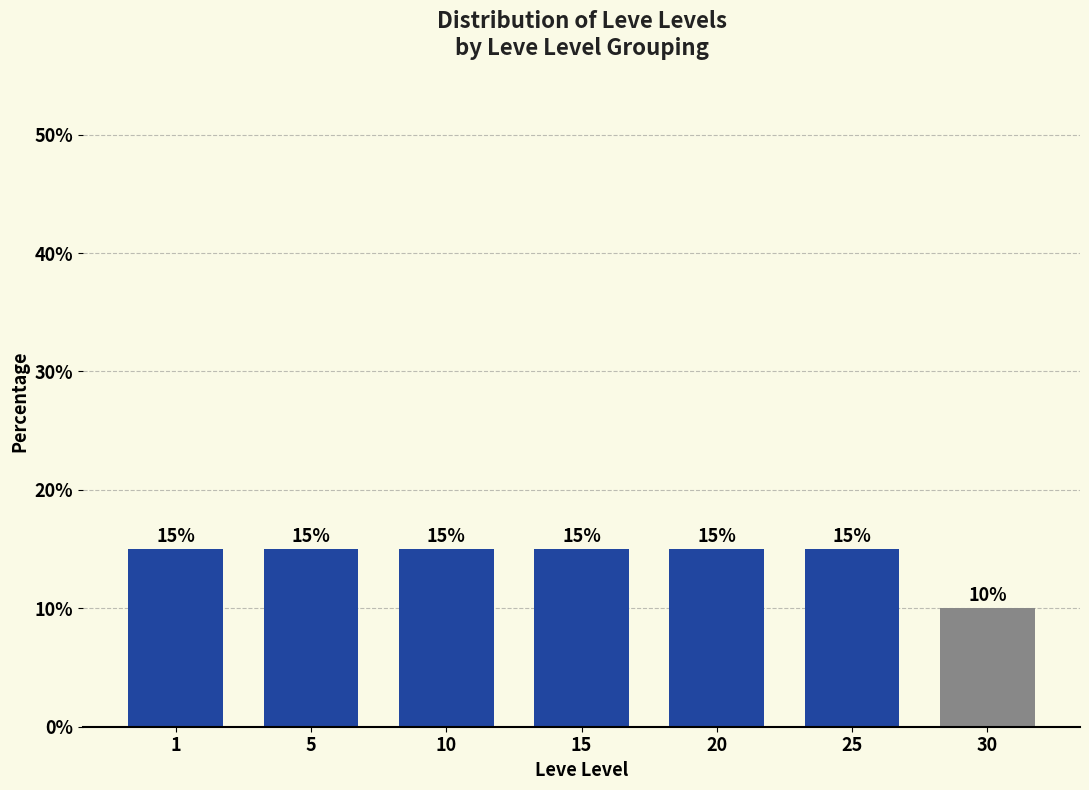

Reading left to right, transcribe all the data shown in this chart.

1=15	5=15	10=15	15=15	20=15	25=15	30=10